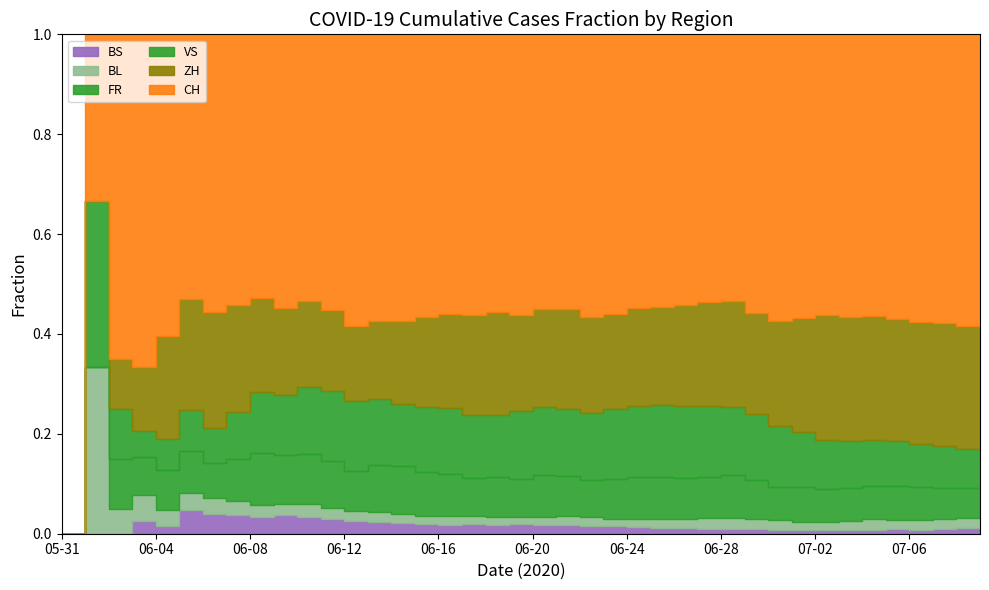

True or false: FR and CH intersect in this chart.

False